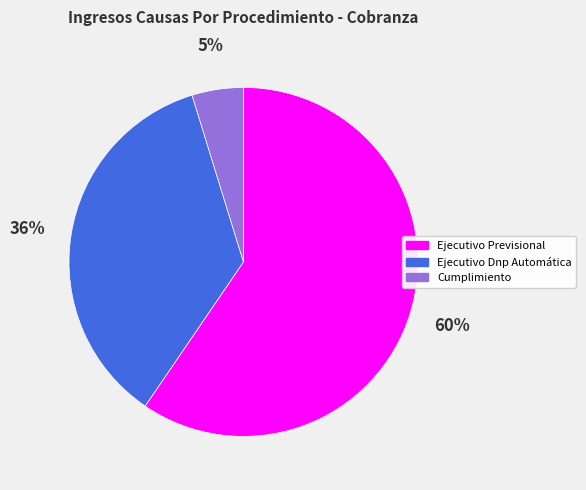

Rank the categories by value from highest to lowest.

Ejecutivo Previsional, Ejecutivo Dnp Automática, Cumplimiento